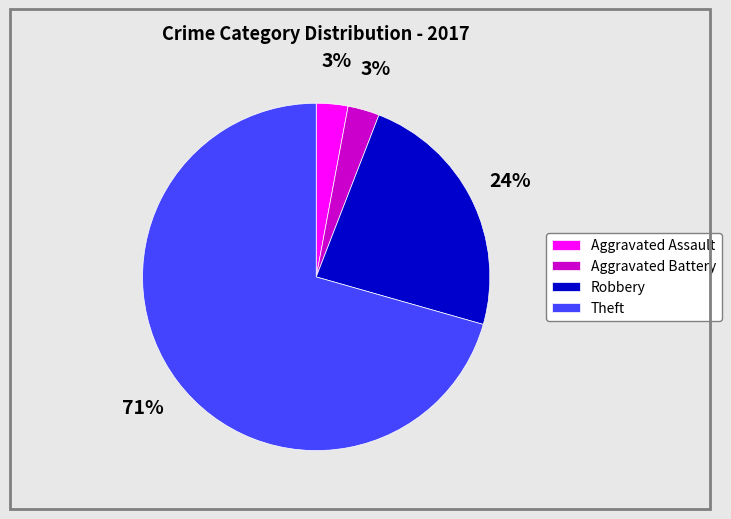

Between Aggravated Battery and Theft, which is larger?

Theft